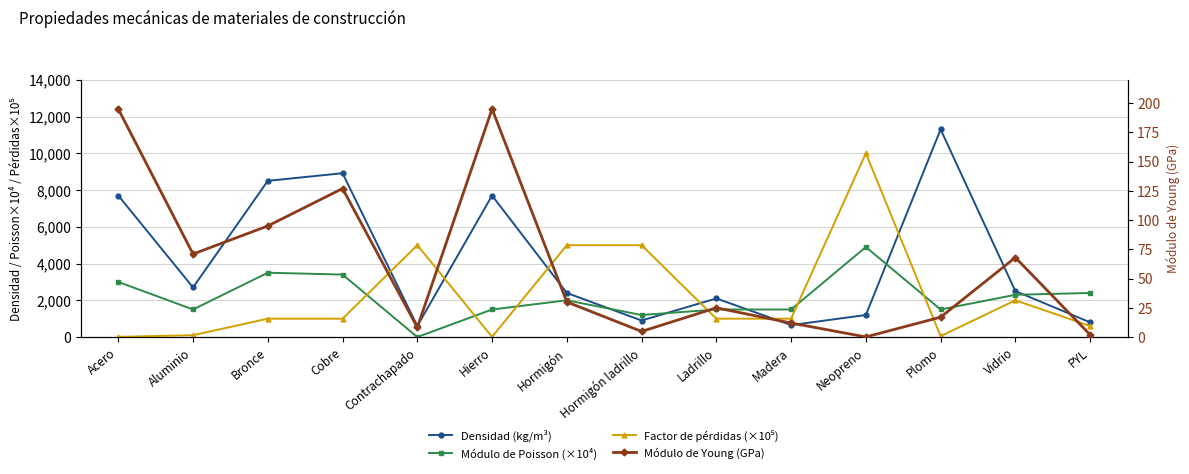

Between which two adjacent categories do Módulo de Young (GPa) and Factor de pérdidas (×10⁵) first intersect?

Acero and Aluminio